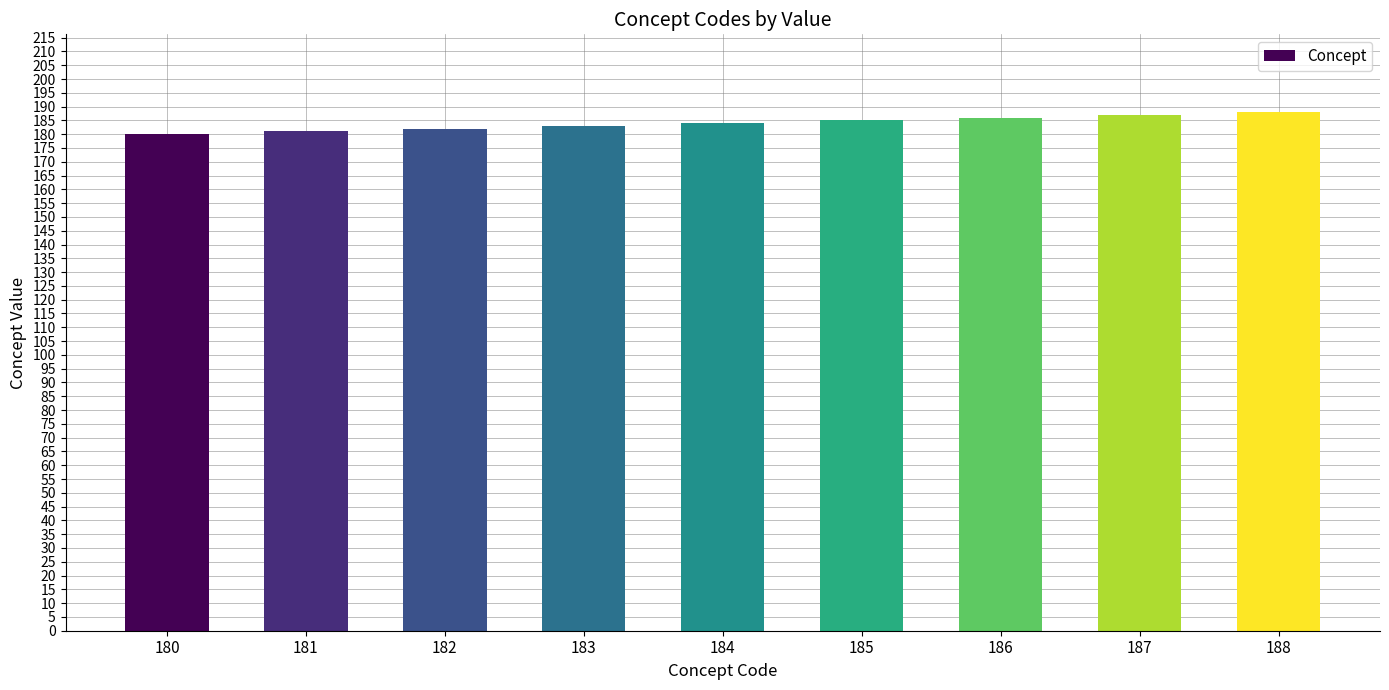

How many bars are there in total?

9